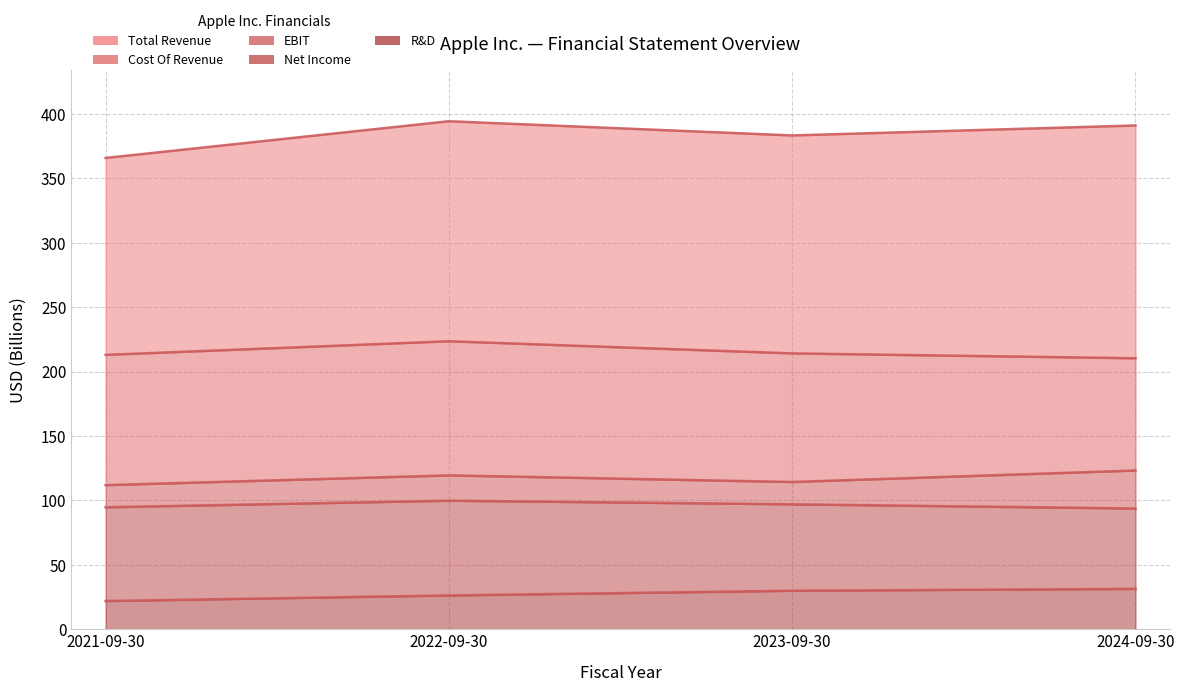

What is the value of the Cost Of Revenue point at the 4th from the left?

210.4